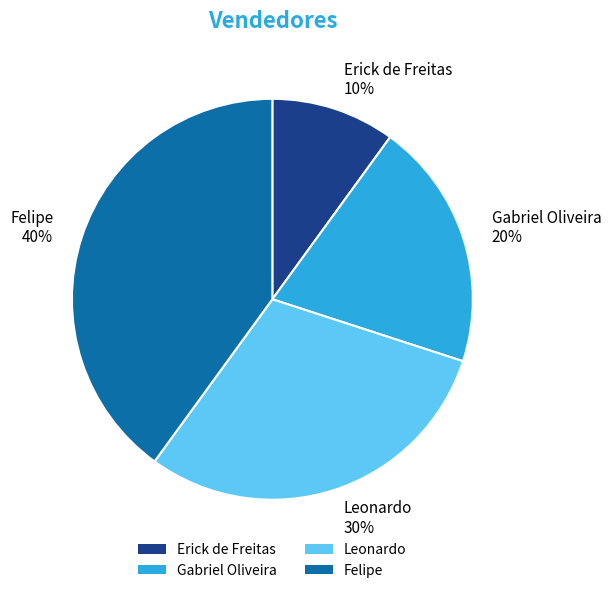

Rank the categories by value from highest to lowest.

Felipe, Leonardo, Gabriel Oliveira, Erick de Freitas